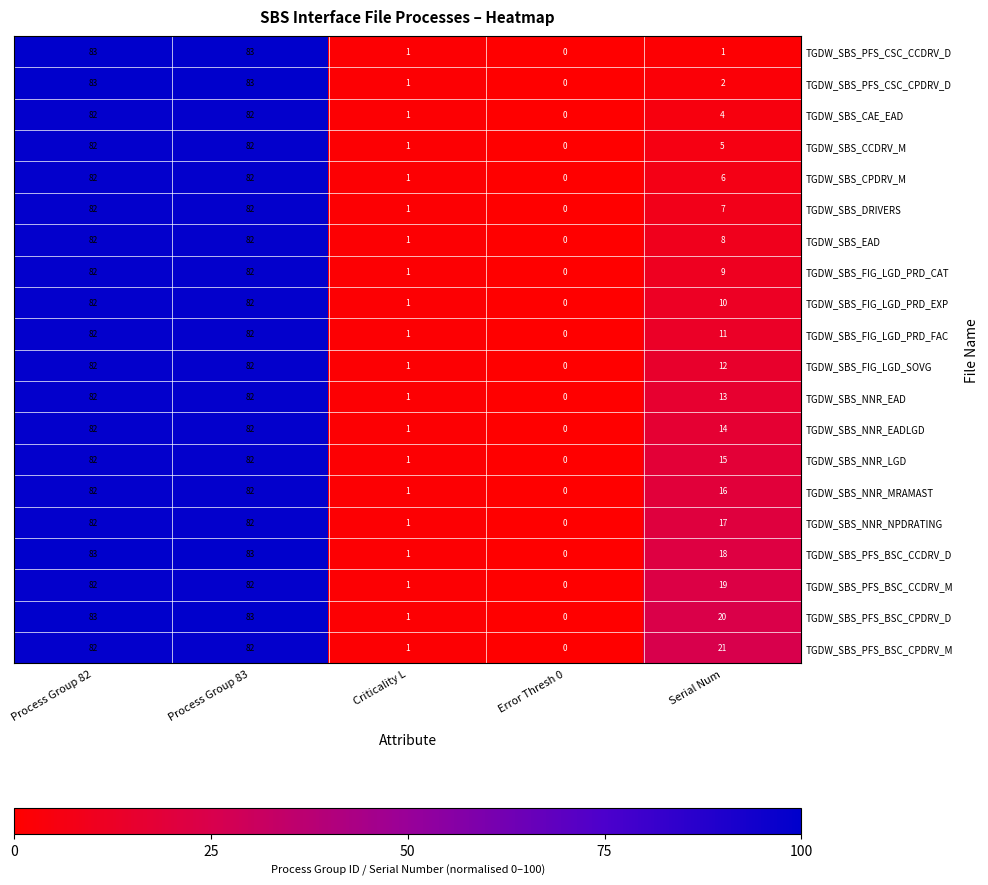

What is the difference between the highest and lowest values at Serial Num?

20